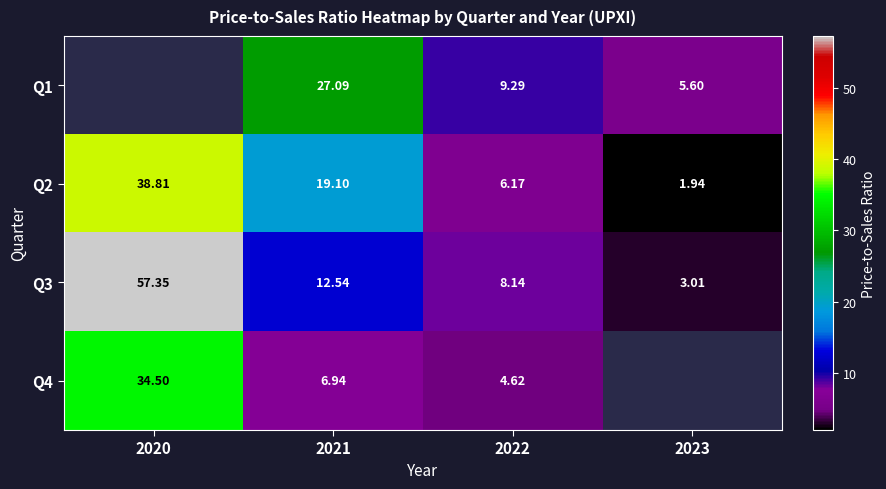

Is the value of Q4 at 2021 greater than the value of Q2 at 2022?

Yes